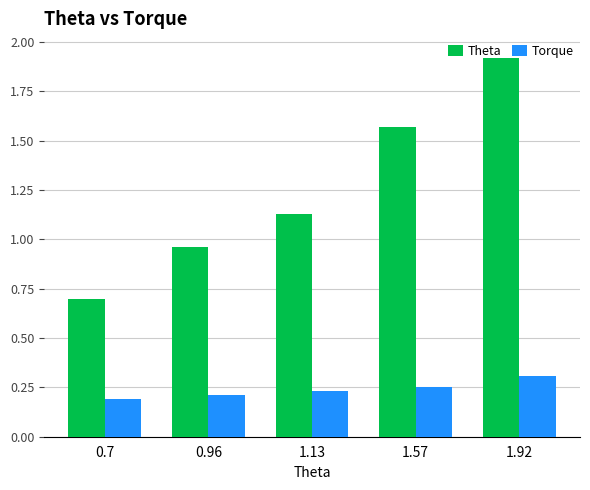

Are the bars grouped side by side (vs. stacked)?

Yes